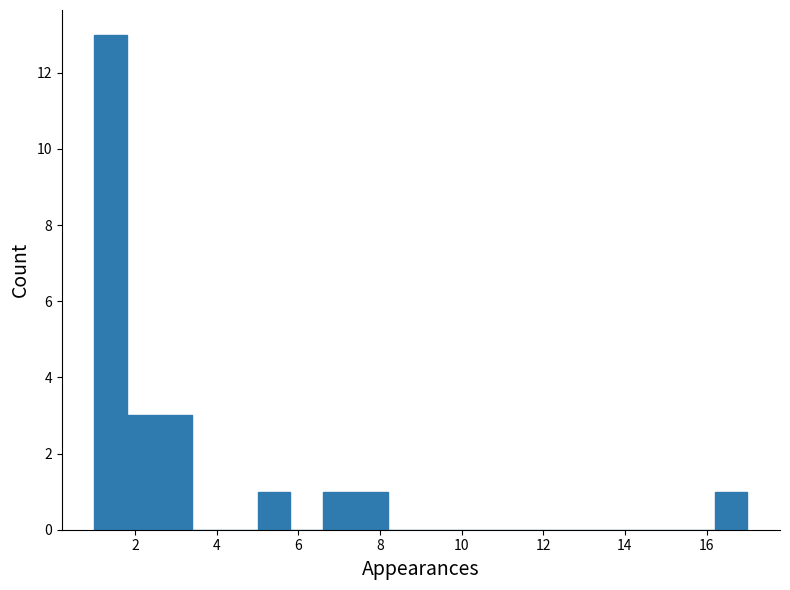

Reading left to right, list every bar in this chart as the range it spans on the x-axis followed by its height. The values are not printed on the chart, so give them approximately, as read against the axis.

1.0 to 1.8: 13
1.8 to 2.6: 3
2.6 to 3.4: 3
3.4 to 4.2: 0
4.2 to 5.0: 0
5.0 to 5.8: 1
5.8 to 6.6: 0
6.6 to 7.4: 1
7.4 to 8.2: 1
8.2 to 9.0: 0
9.0 to 9.8: 0
9.8 to 10.6: 0
10.6 to 11.4: 0
11.4 to 12.2: 0
12.2 to 13.0: 0
13.0 to 13.8: 0
13.8 to 14.6: 0
14.6 to 15.4: 0
15.4 to 16.2: 0
16.2 to 17.0: 1